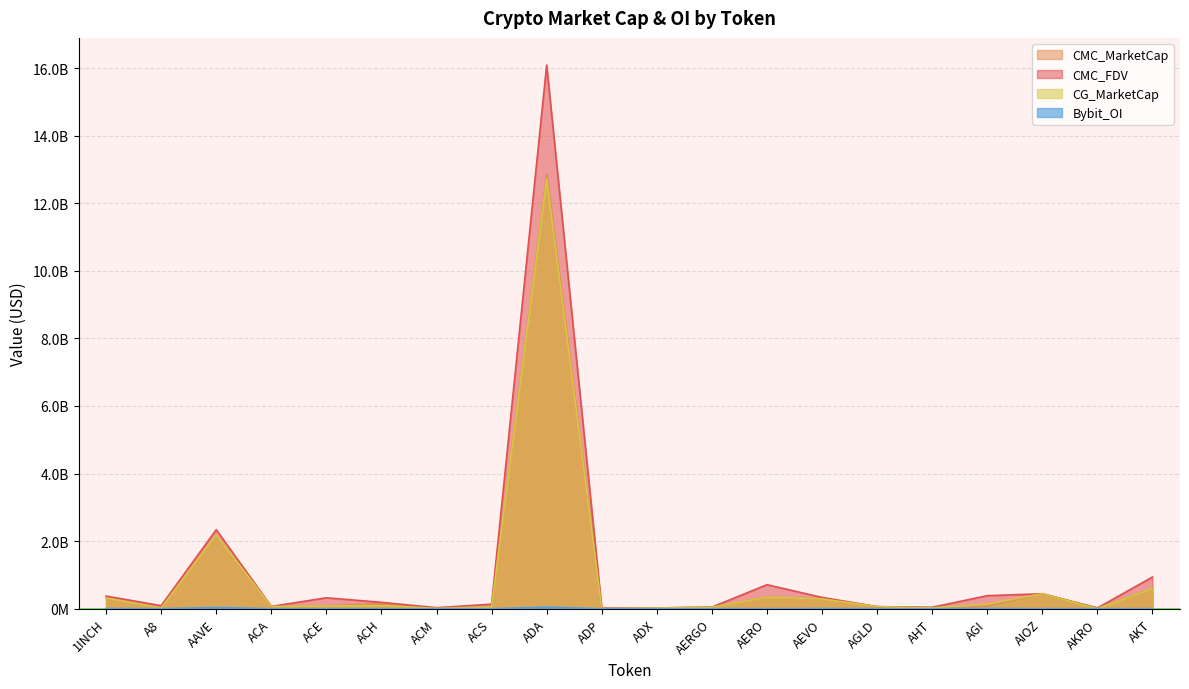

How many data points in CMC_MarketCap are above 82173359?

10